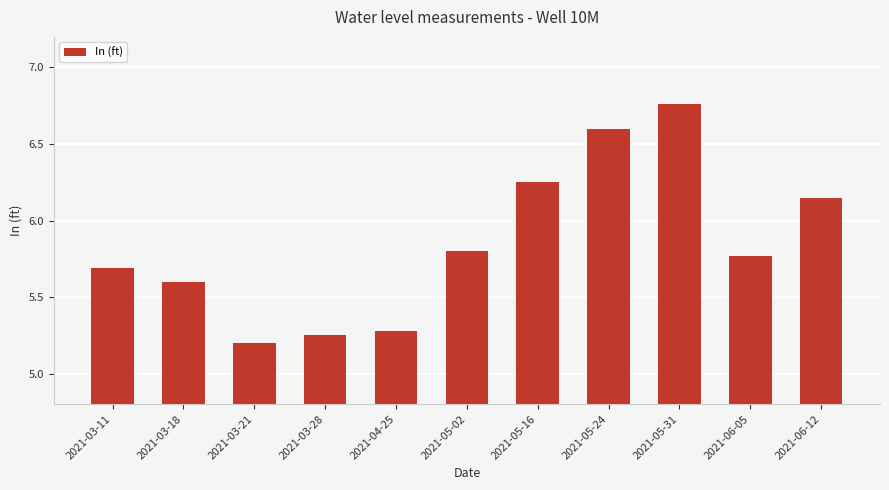

List the labels in order of value, smallest first.

2021-03-21, 2021-03-28, 2021-04-25, 2021-03-18, 2021-03-11, 2021-06-05, 2021-05-02, 2021-06-12, 2021-05-16, 2021-05-24, 2021-05-31